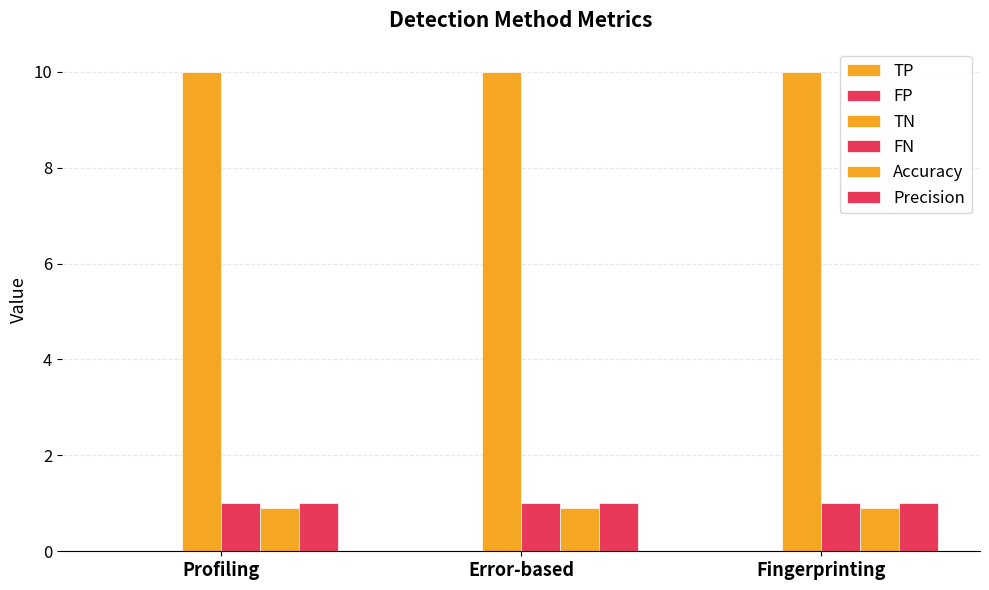

Are the bars horizontal?

No